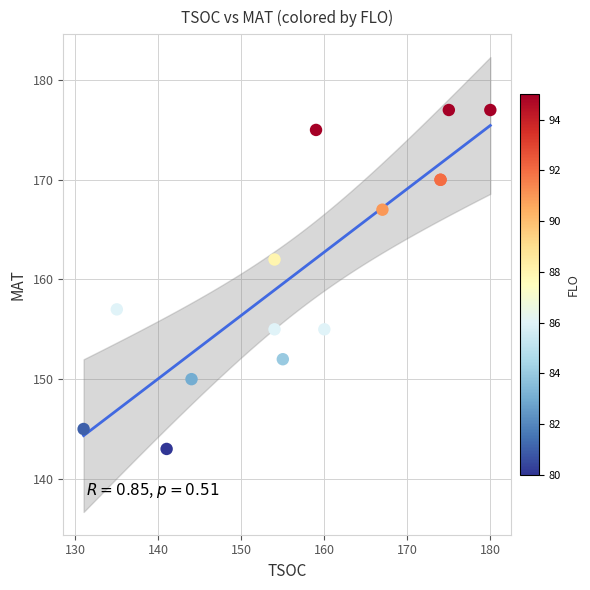

What Y value in the scatter plot is closest to 160?

162